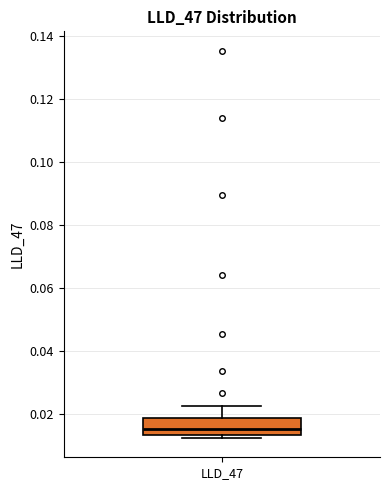

Transcribe this box plot: give where the median line is, the range the box spans, and where the two whiskers end, as read against the y-axis. The values are not printed on the chart, so give them approximately, as read against the axis.

median 0.016, box 0.014 to 0.018, whiskers 0.012 to 0.022